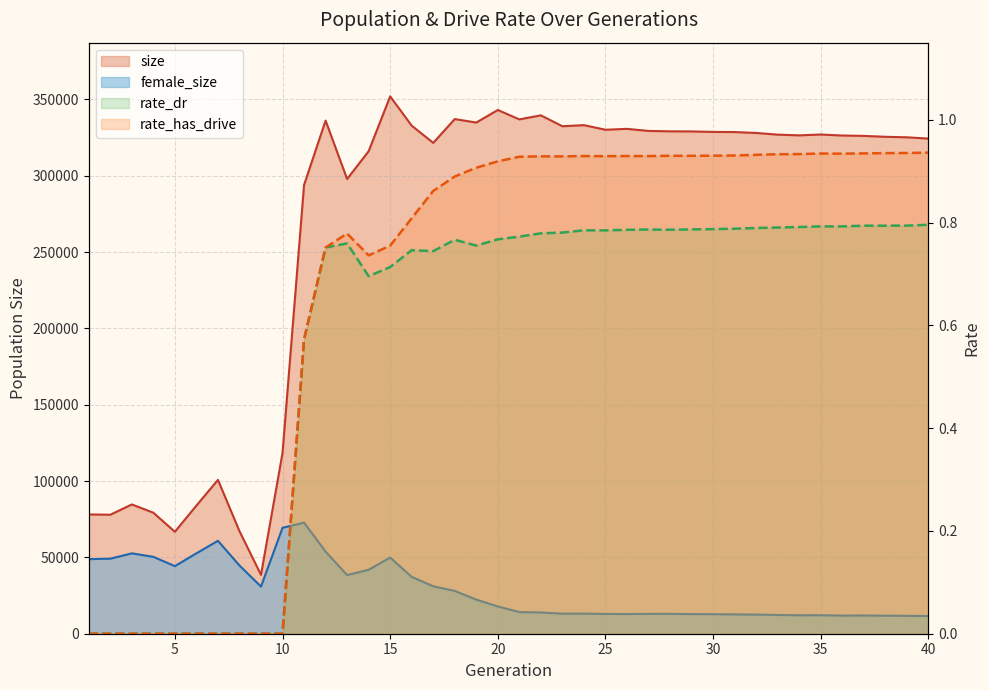

True or false: size and rate_has_drive intersect in this chart.

False